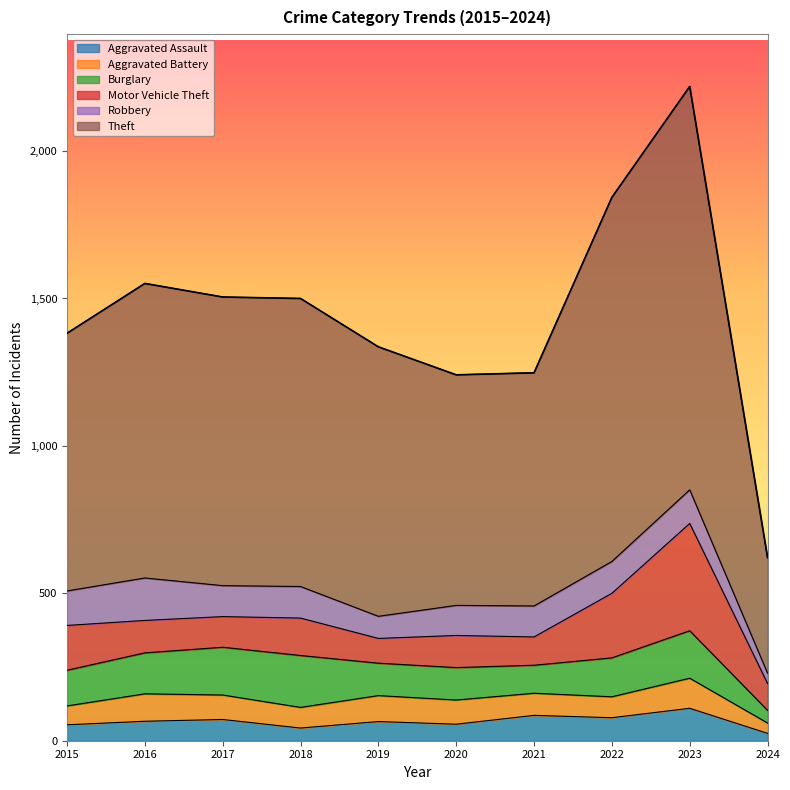

What is the value of the Aggravated Assault point at the 9th from the left?

110